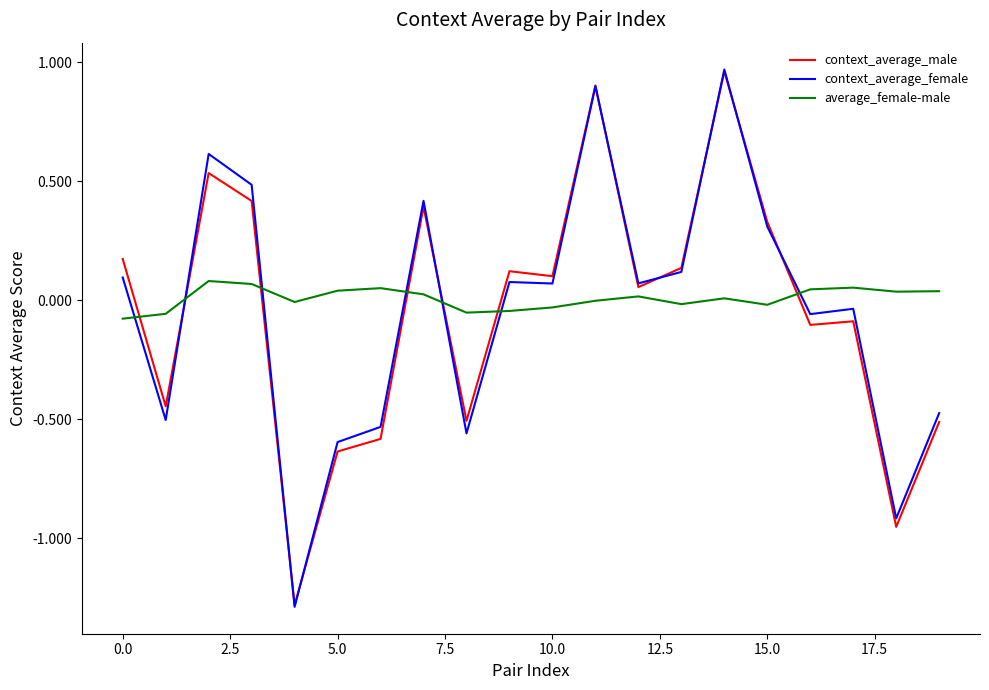

Does the chart display data point markers on the line(s)?

No